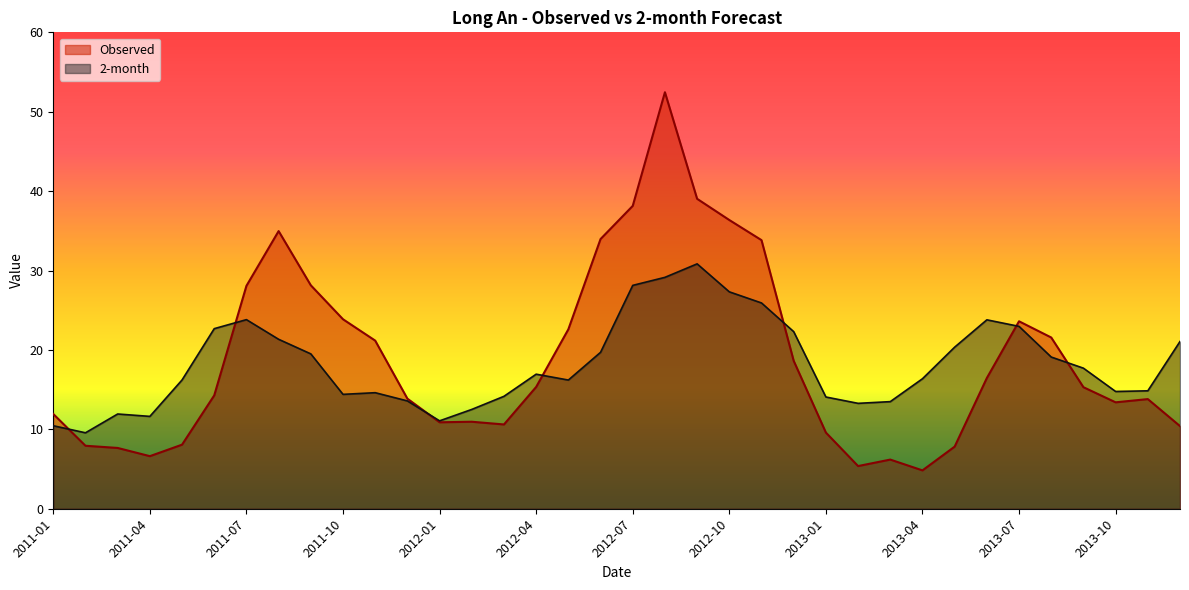

What position from the right is 2013-07?

6